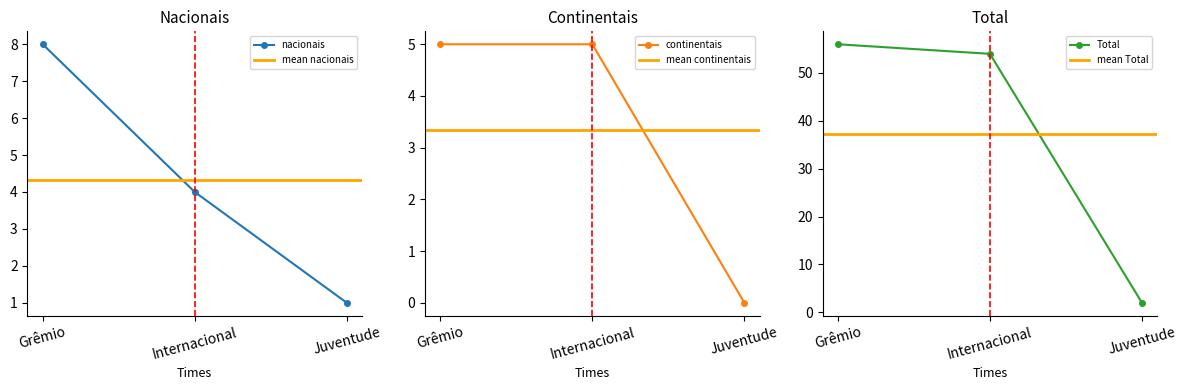

What is the average value of the Total series?

37